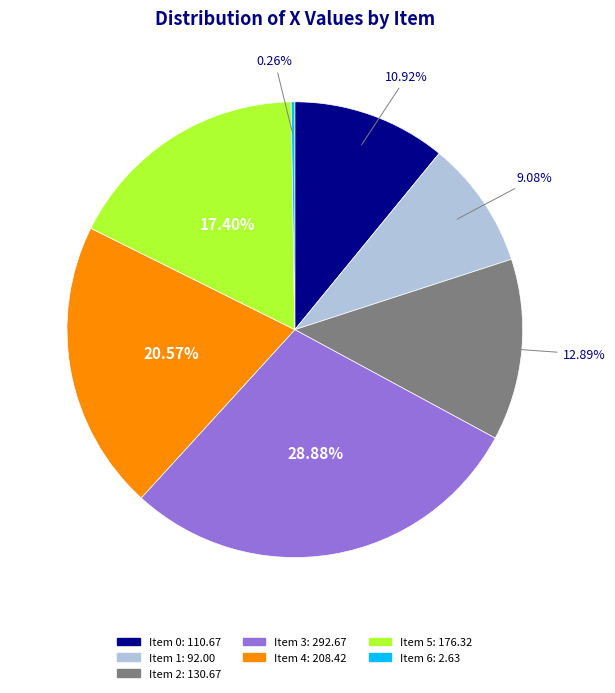

Does any single category account for the majority?

No